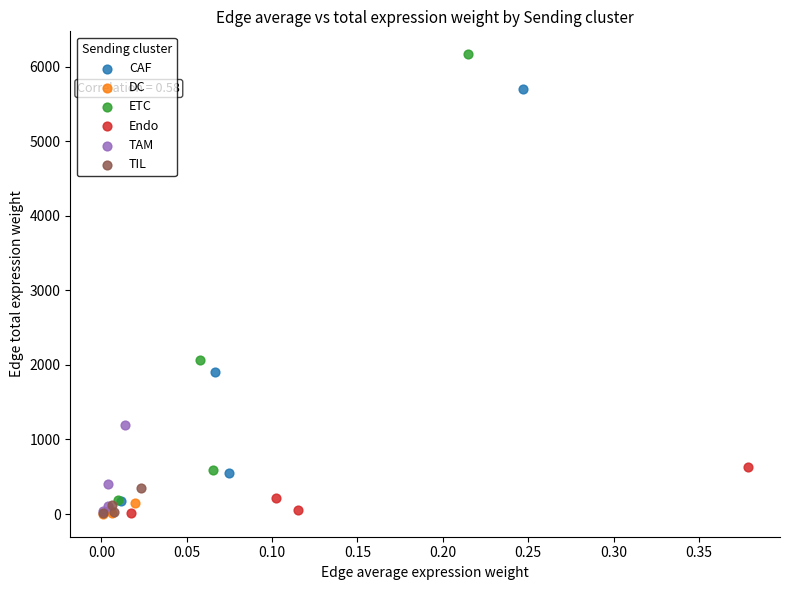

Which series has the largest Y range (max minus min)?

ETC